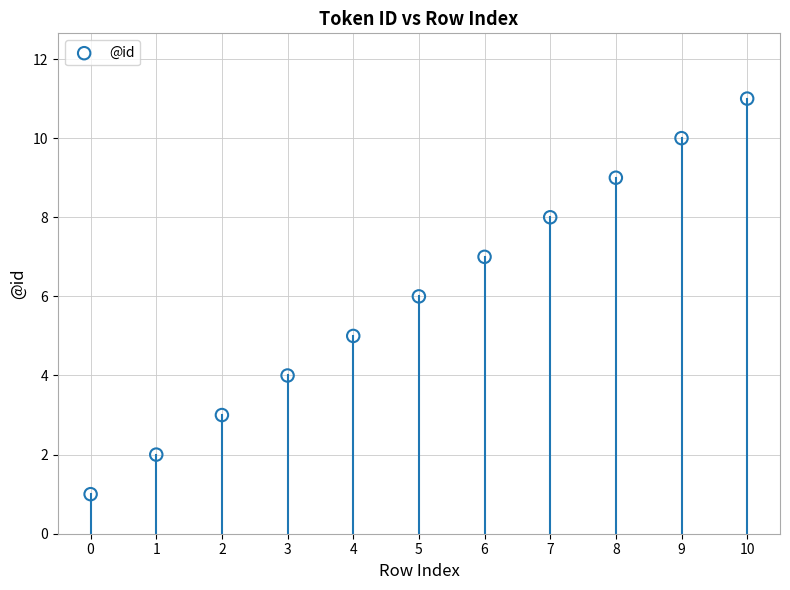

What is the average Y value?

6